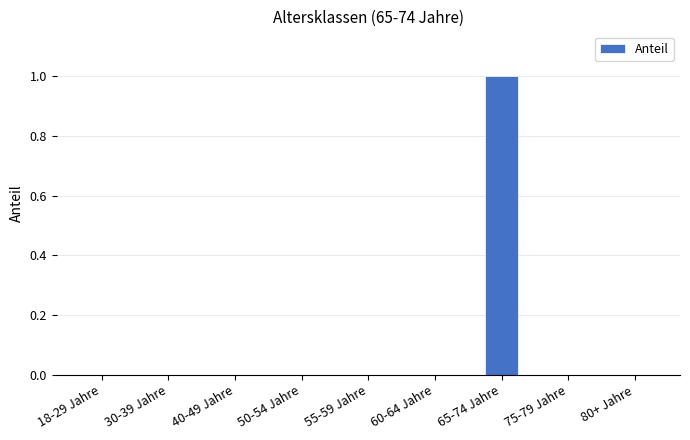

How many distinct data groups are displayed?

1